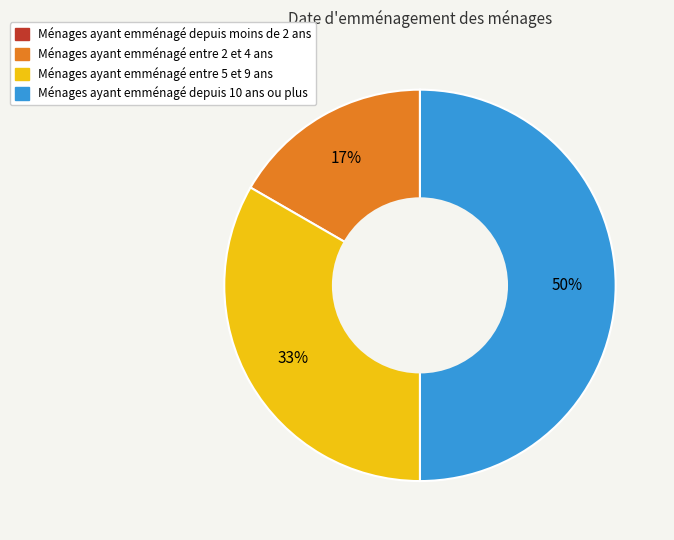

To the nearest percent, what is the difference between the largest and smallest slice percentages?

50%